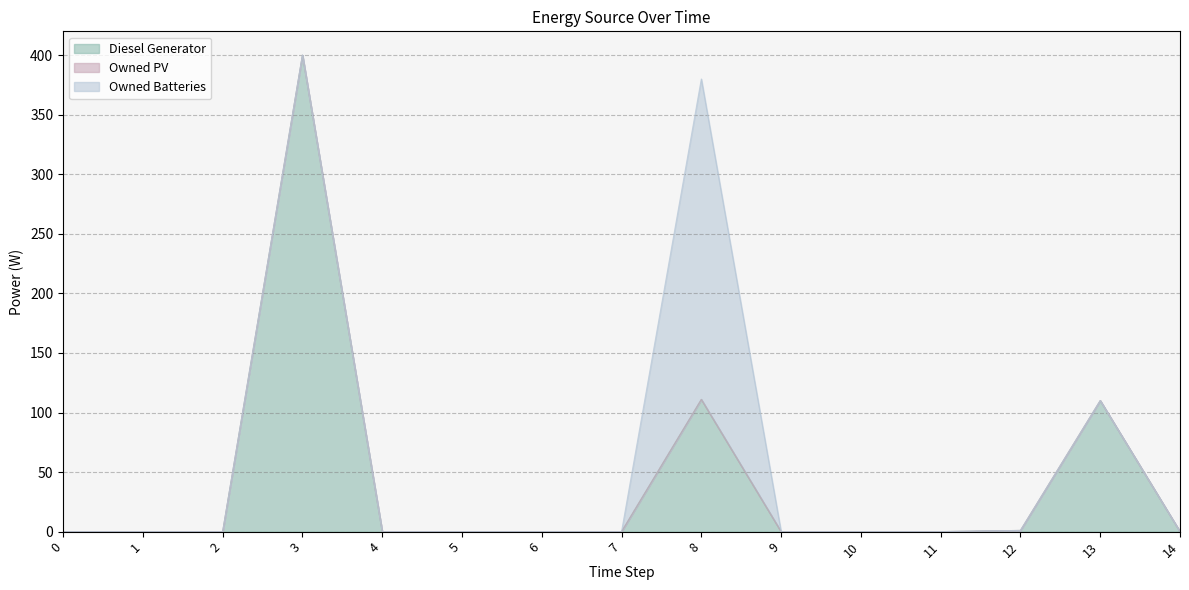

How many values in Owned Batteries are above zero?

2